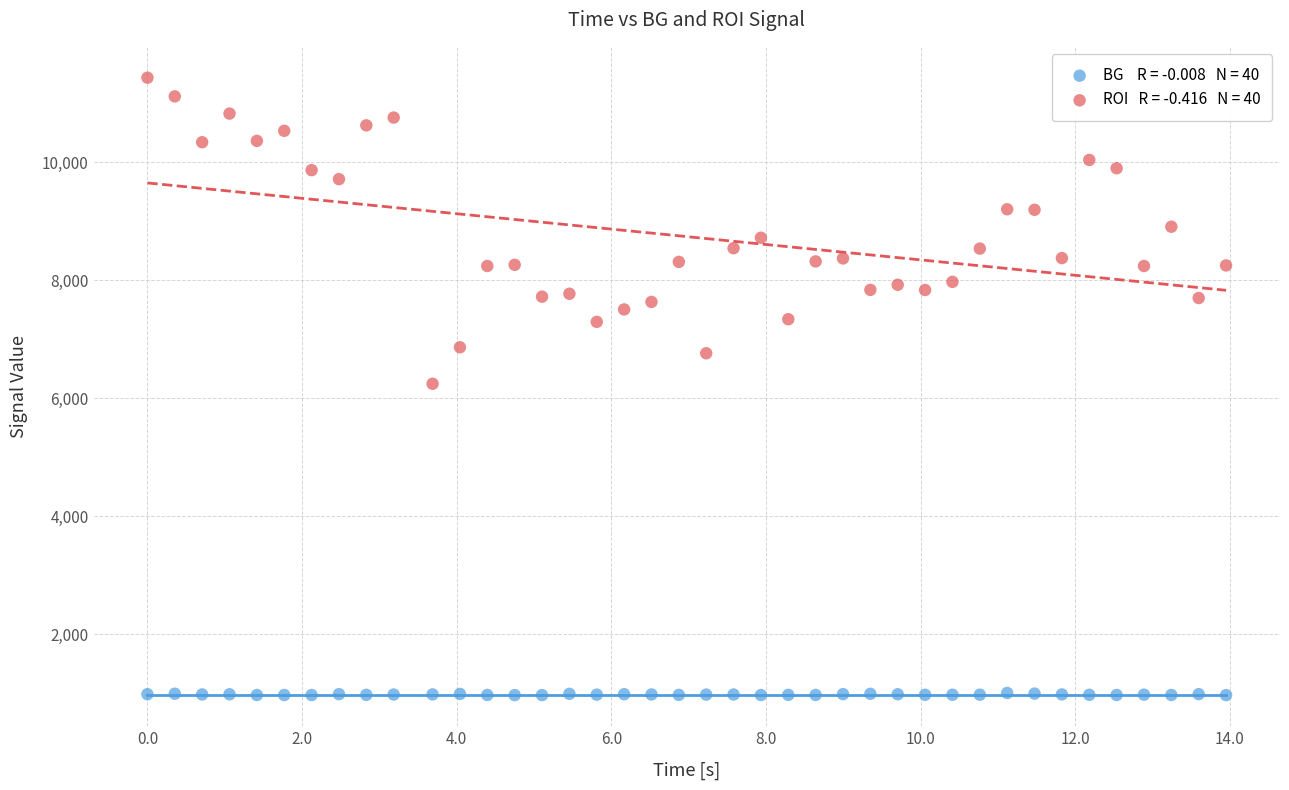

Across all data points, what is the range of X values (max minus min)?

14.0